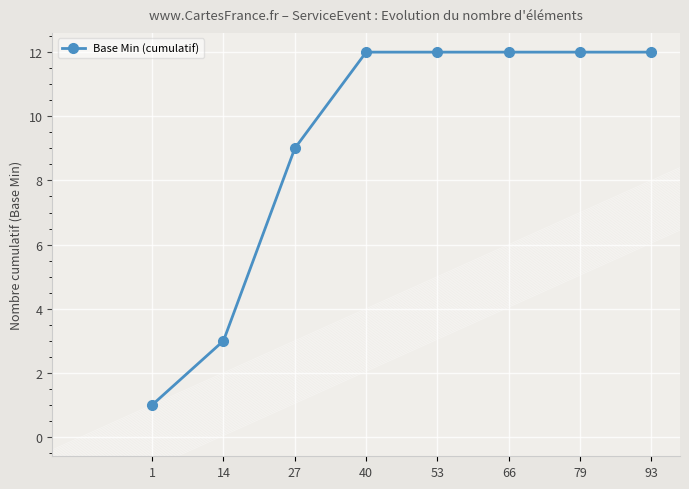

What is the difference between the second highest and minimum values?

11